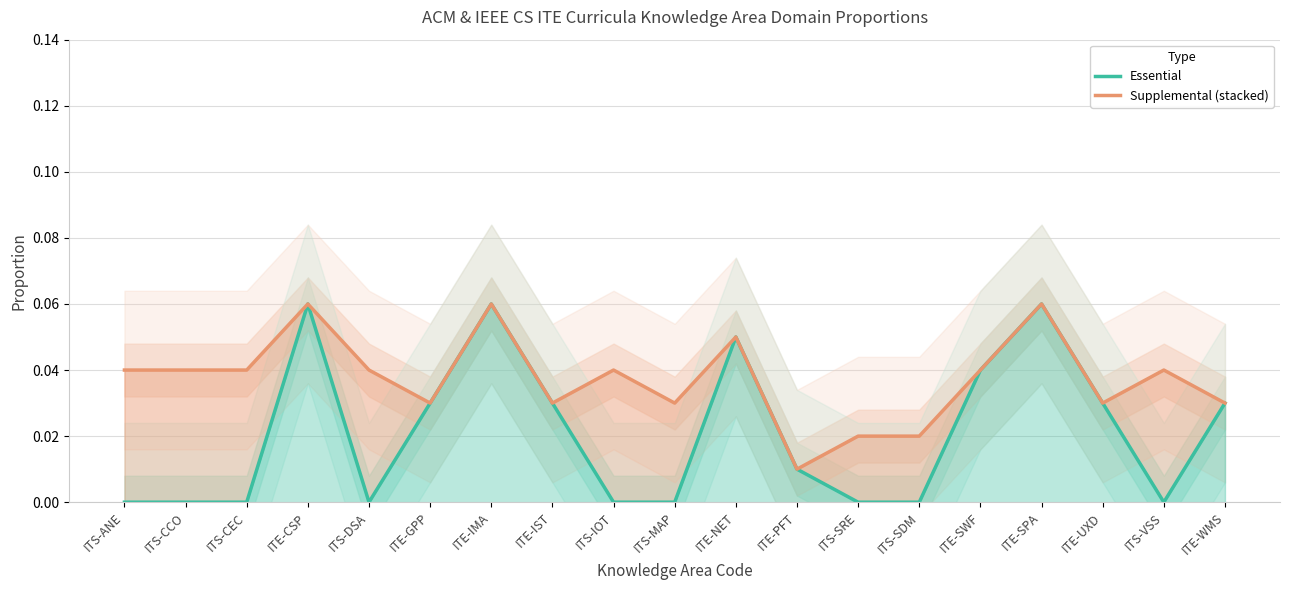

What value does the Essential series have at ITE-IMA?

0.1